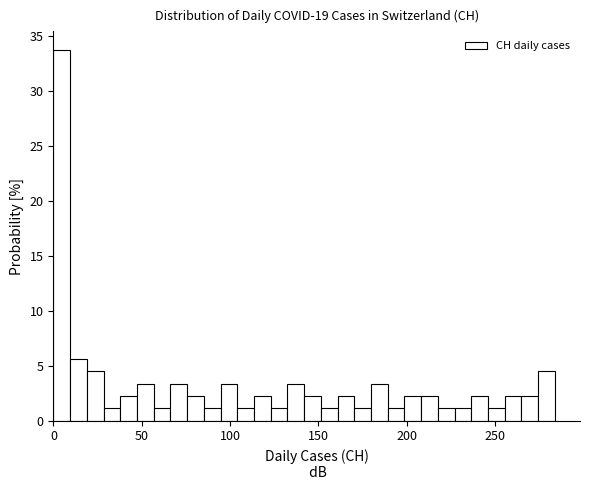

Read against the x-axis, roughly where is the centre of the tallest bar?

5